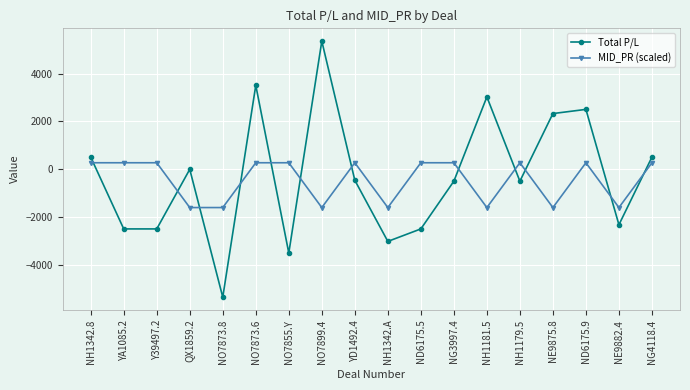

True or false: Total P/L has more than 0 points higher than both neighbors.

True